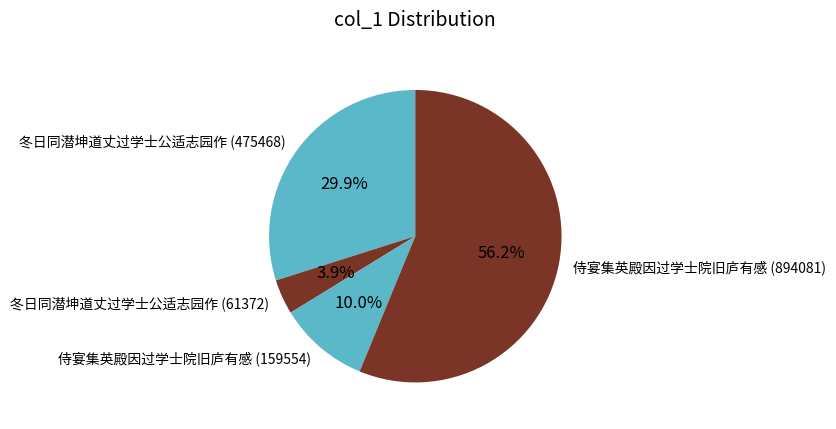

What percentage is the 侍宴集英殿因过学士院旧庐有感 (159554) slice, to the nearest percent?

10%